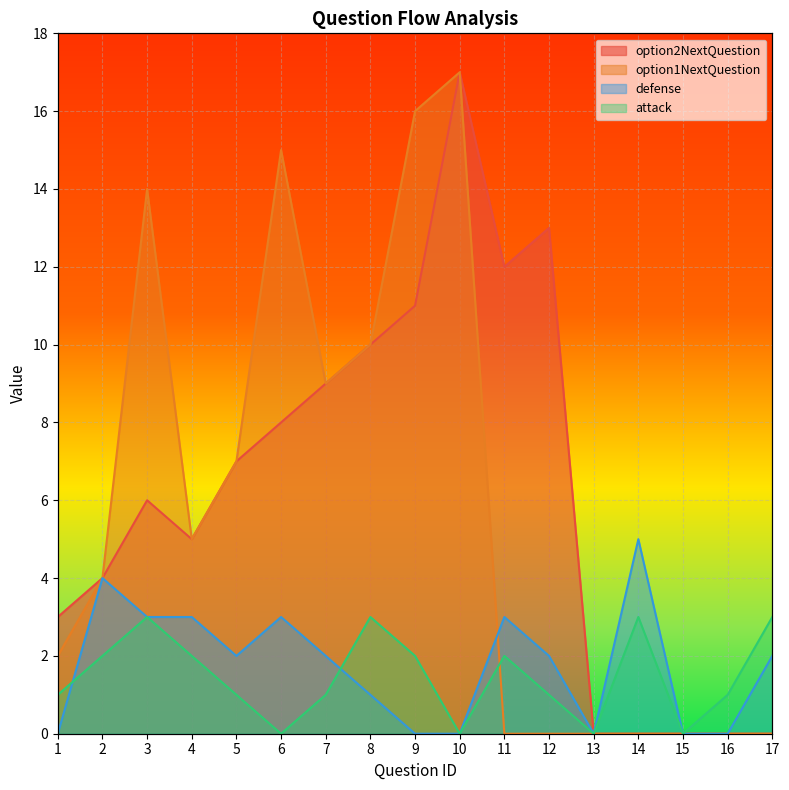

Which has a higher value, 4 or 9?

9